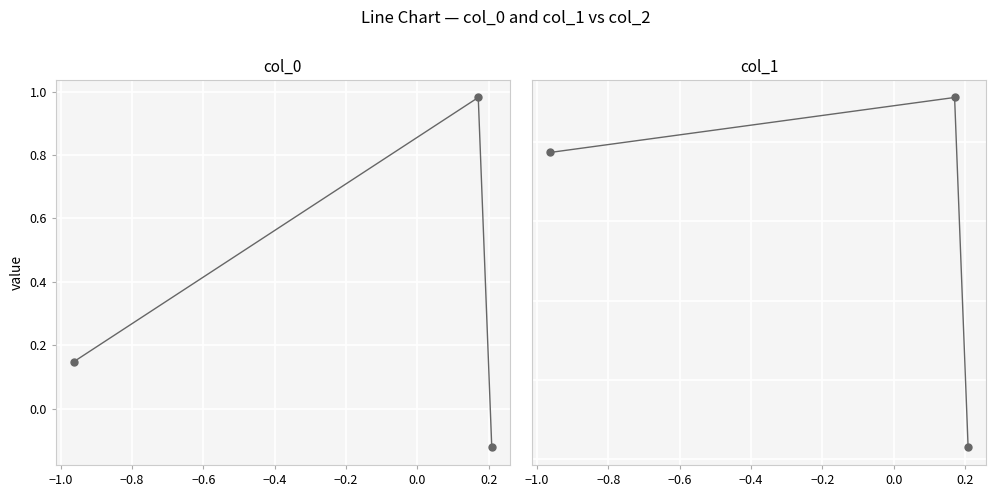

How many data points does each series have?

3